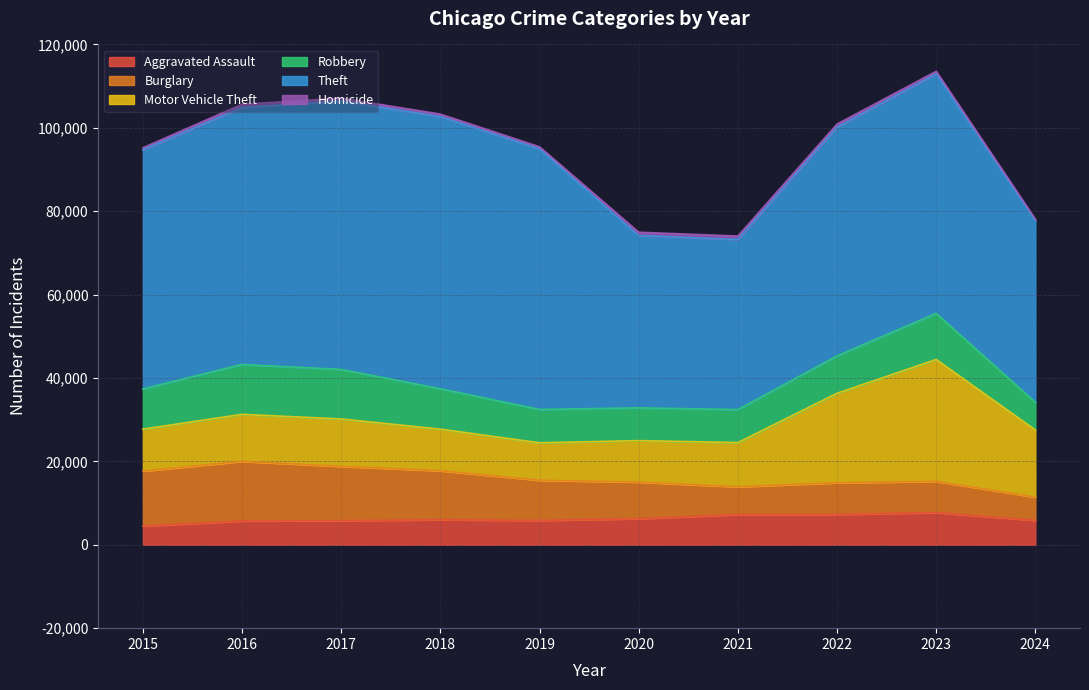

What is the value of the Homicide point at the 8th from the left?

724